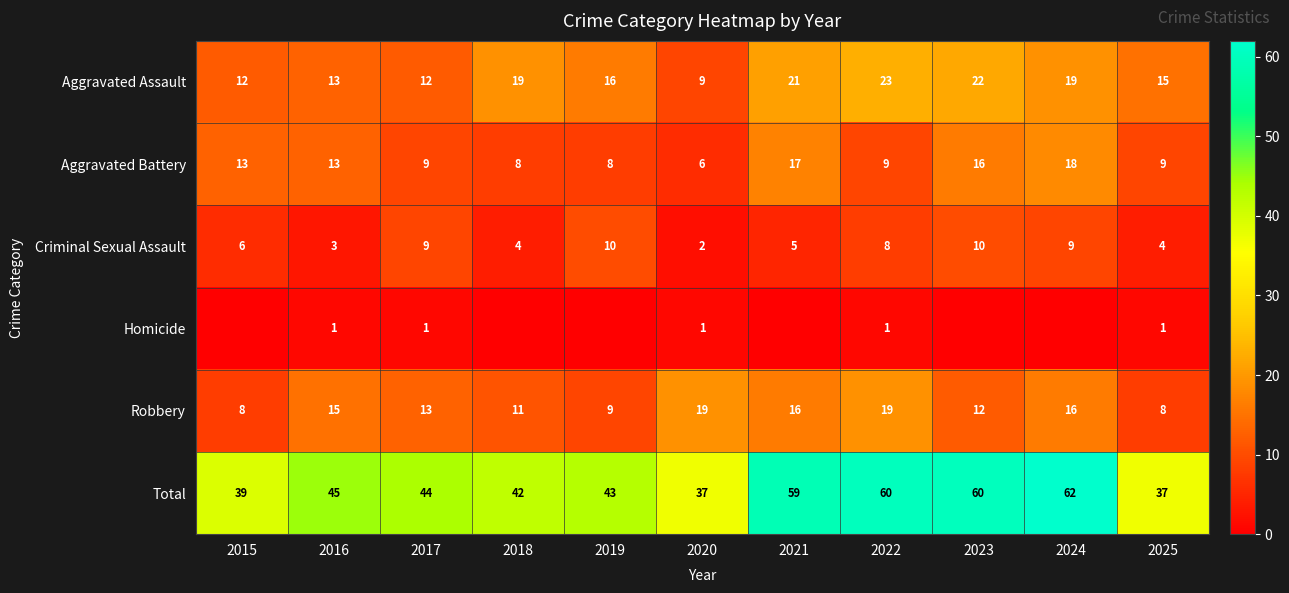

Which series changed the most between 2016 and 2017?

Criminal Sexual Assault